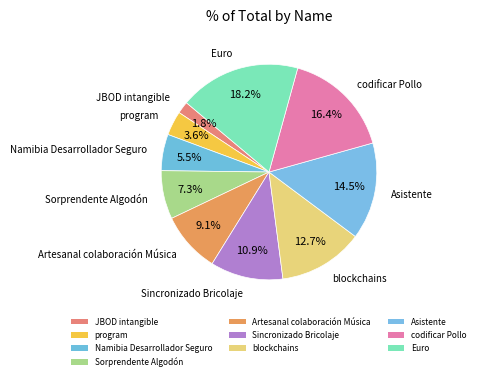

How many slices are in this pie chart?

10